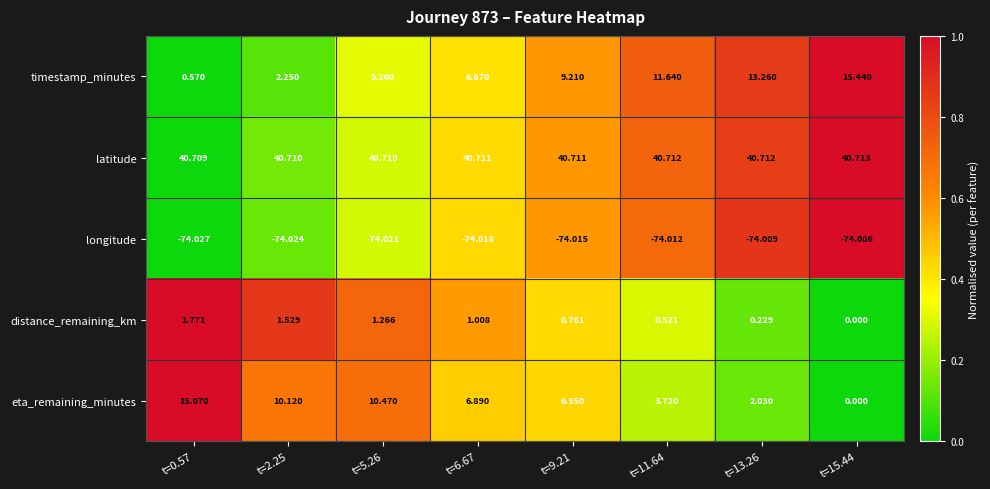

Which series changed the most between t=0.57 and t=5.26?

timestamp_minutes